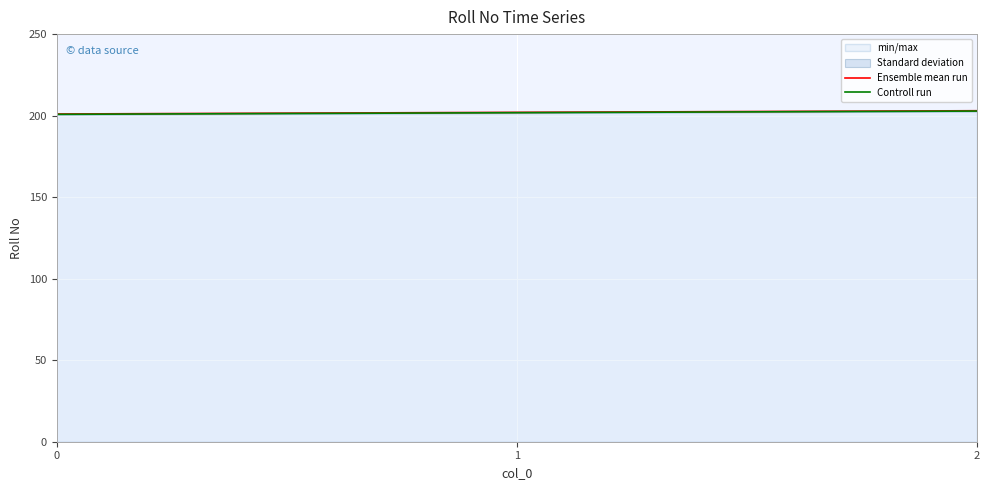

Which series has the widest spread of values?

Ensemble mean run